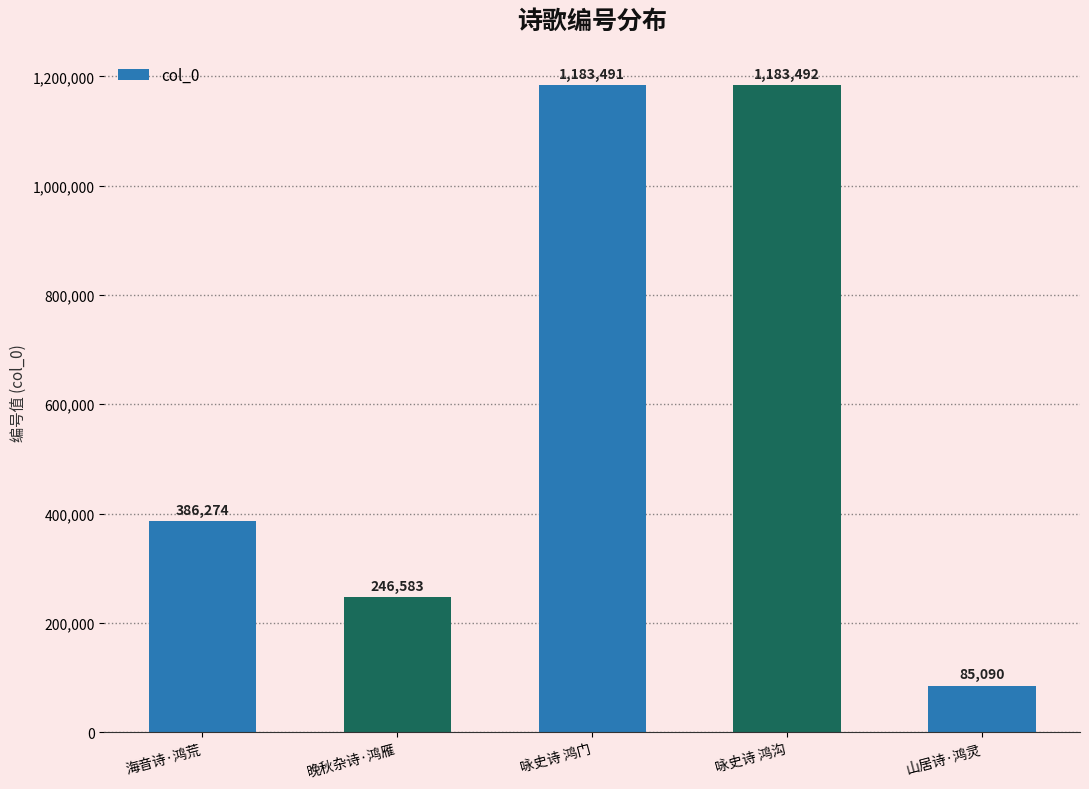

Which has a higher value, 咏史诗 鸿沟 or 海音诗·鸿荒?

咏史诗 鸿沟